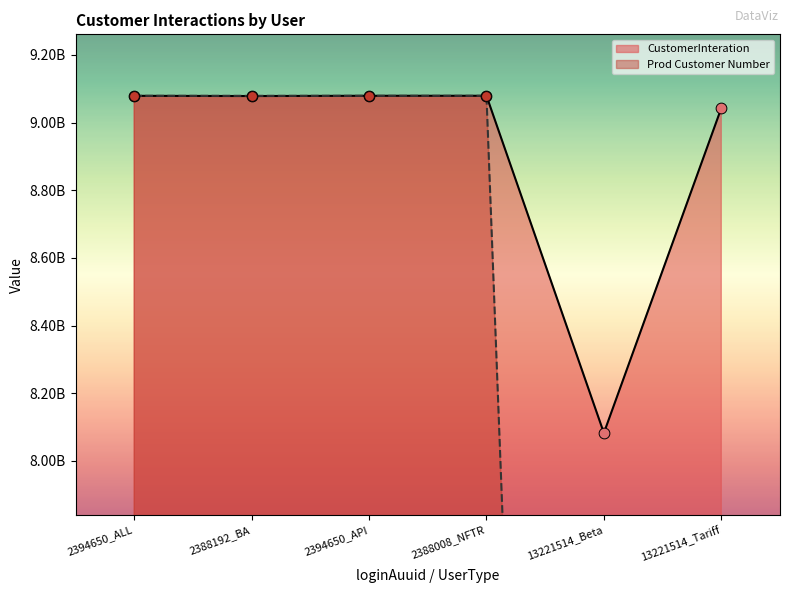

Is the value of CustomerInteration at 13221514_Tariff greater than the value of Prod Customer Number at 13221514_Tariff?

Yes